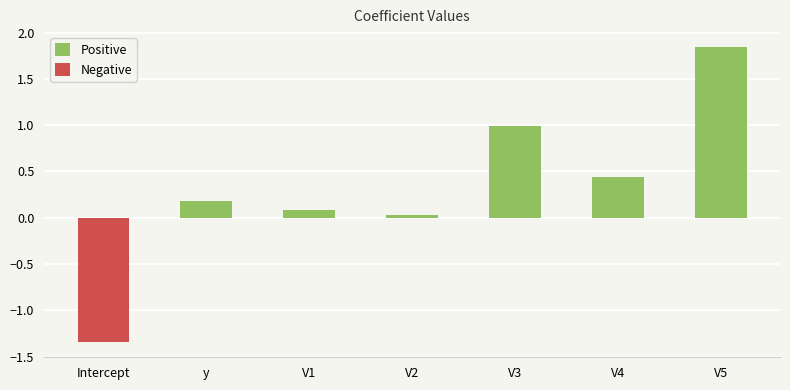

True or false: Negative has a value of -0.7 at V2.

False